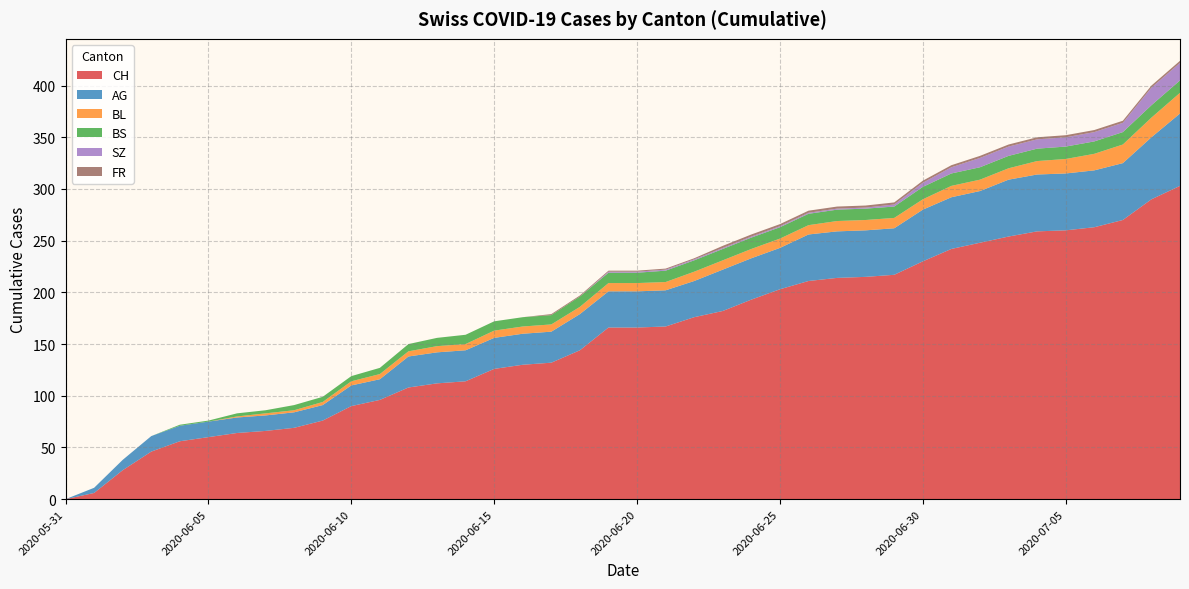

Reading right to left, transcribe all the data shown in this chart.

CH: 303	290	270	263	260	259	254	248	242	230	217	215	214	211	203	193	182	176	167	166	166	144	132	130	126	114	112	108	96	90	76	69	66	64	60	56	46	28	6	0
AG: 70	60	55	55	55	55	55	50	50	50	45	45	45	45	40	40	40	35	35	35	35	35	30	30	30	30	30	30	20	20	15	15	15	15	15	15	15	10	5	0
BL: 20	19	18	16	14	13	11	11	11	10	10	10	10	9	9	9	9	9	8	8	8	7	7	7	7	6	6	5	5	4	3	2	2	1	0	0	0	0	0	0
BS: 12	12	12	12	12	12	12	12	12	12	11	11	11	11	11	11	11	11	11	10	10	10	9	9	9	9	8	7	6	5	5	5	3	3	1	1	0	0	0	0
SZ: 17	17	9	9	9	9	9	9	6	4	2	1	1	1	1	1	1	1	1	1	1	0	0	0	0	0	0	0	0	0	0	0	0	0	0	0	0	0	0	0
FR: 2	2	2	2	2	2	2	2	2	2	2	2	2	2	2	2	2	1	1	1	1	1	1	0	0	0	0	0	0	0	0	0	0	0	0	0	0	0	0	0